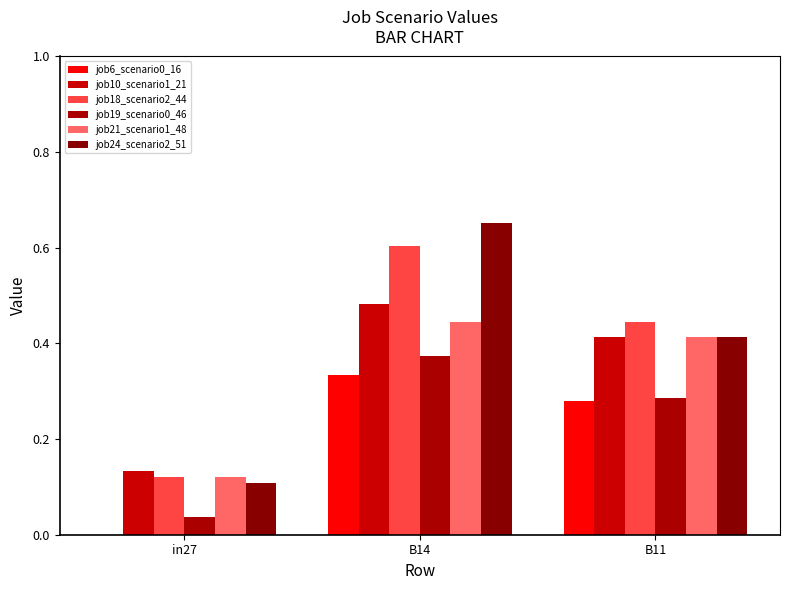

Rank the series at B14 from lowest to highest value.

job6_scenario0_16, job19_scenario0_46, job21_scenario1_48, job10_scenario1_21, job18_scenario2_44, job24_scenario2_51